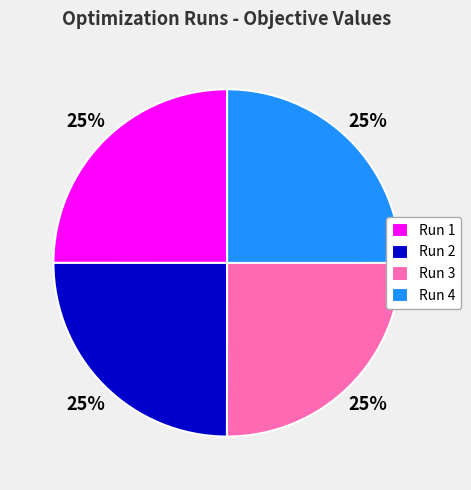

Count the number of slices in the pie.

4